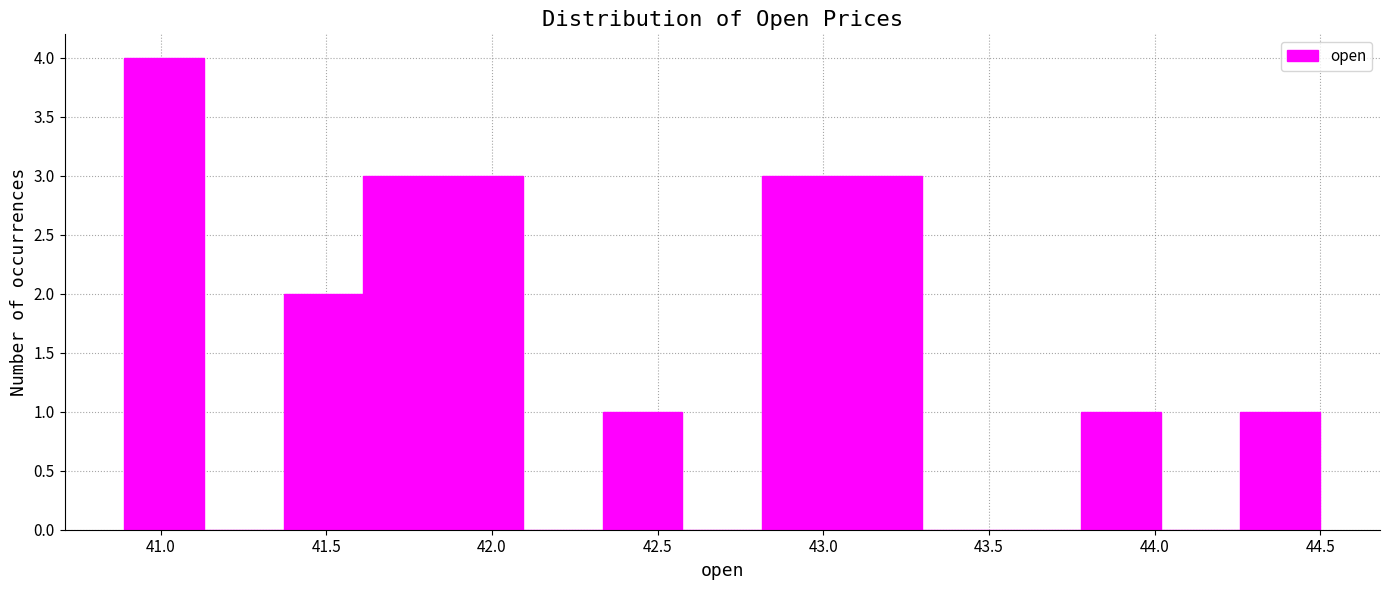

What is the height of the bar covering 42.80 to 43.05 on the x-axis? Neither the bar edges nor the heights are printed on the chart, so give them approximately, as read against the axes.

3